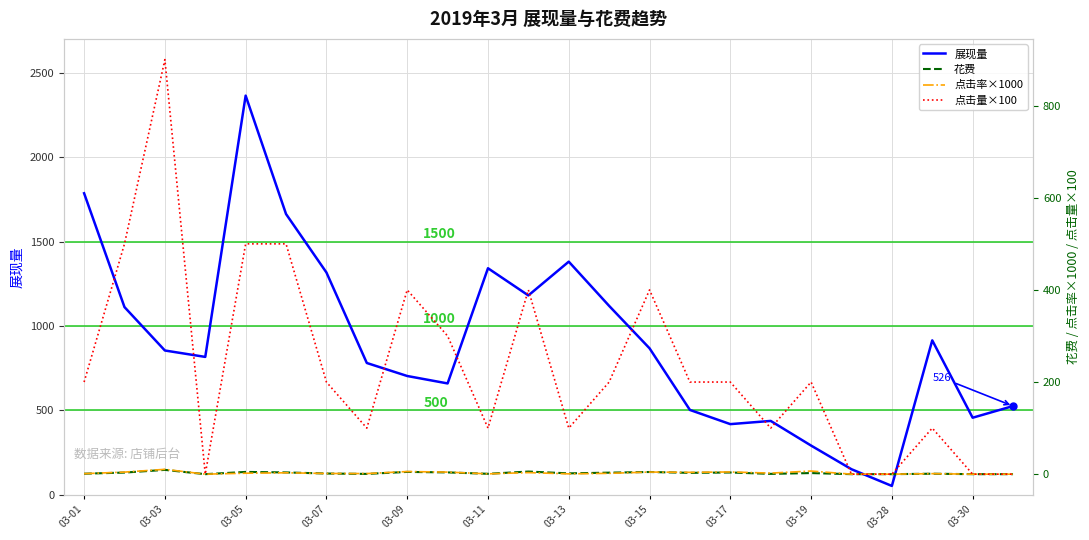

Is the value of 点击量×100 at 03-01 greater than the value of 花费 at 03-01?

Yes